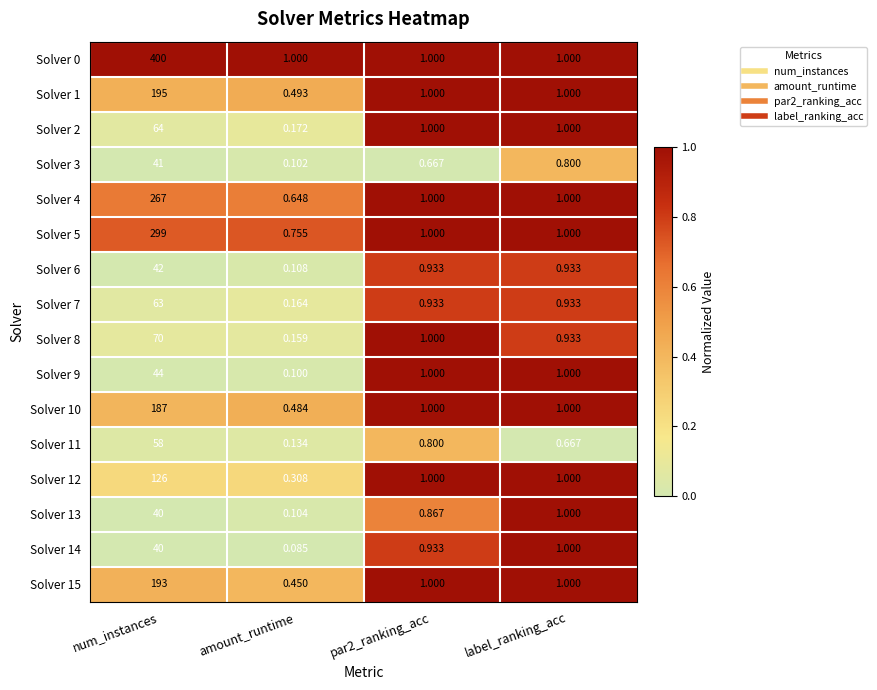

At which category does the chart reach its minimum across all series?

amount_runtime